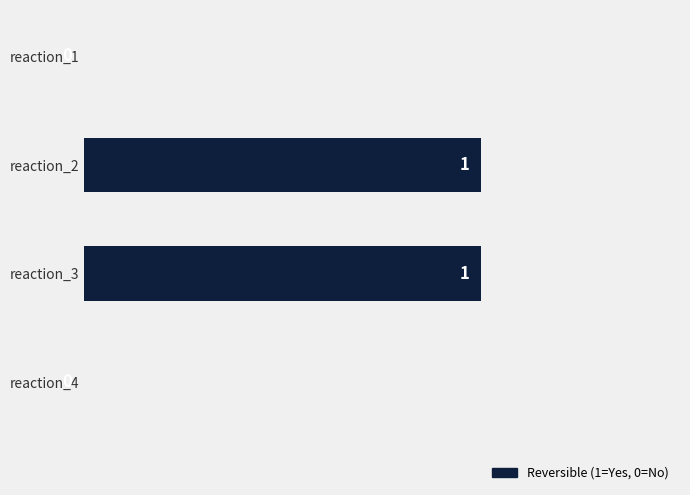

Which has a higher value, reaction_1 or reaction_3?

reaction_3